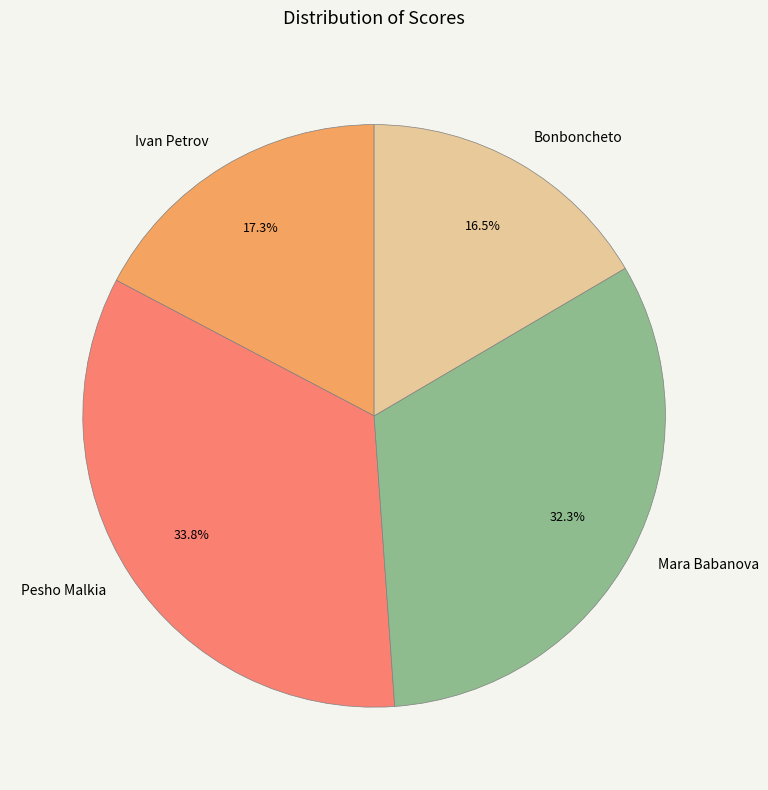

Which slice is the smallest?

Bonboncheto